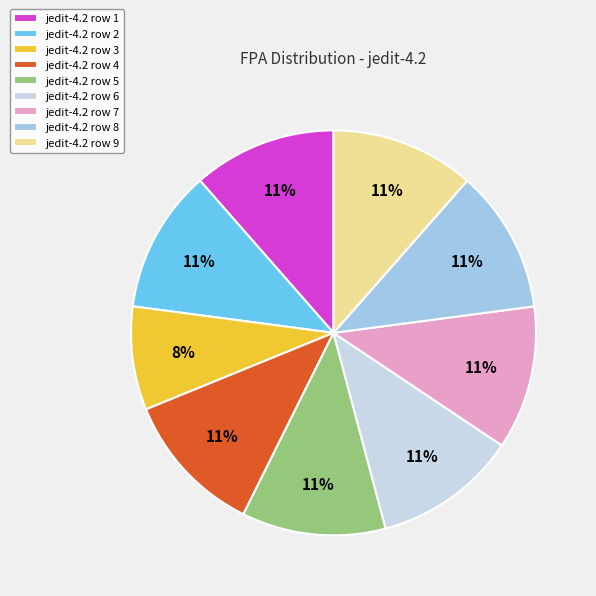

Is the sum of jedit-4.2 row 5 and jedit-4.2 row 8 greater than half?

No